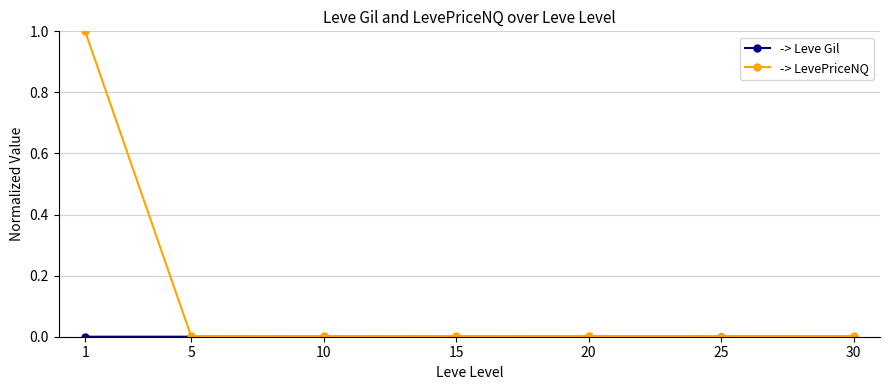

What is the maximum value shown in the chart?

1.0